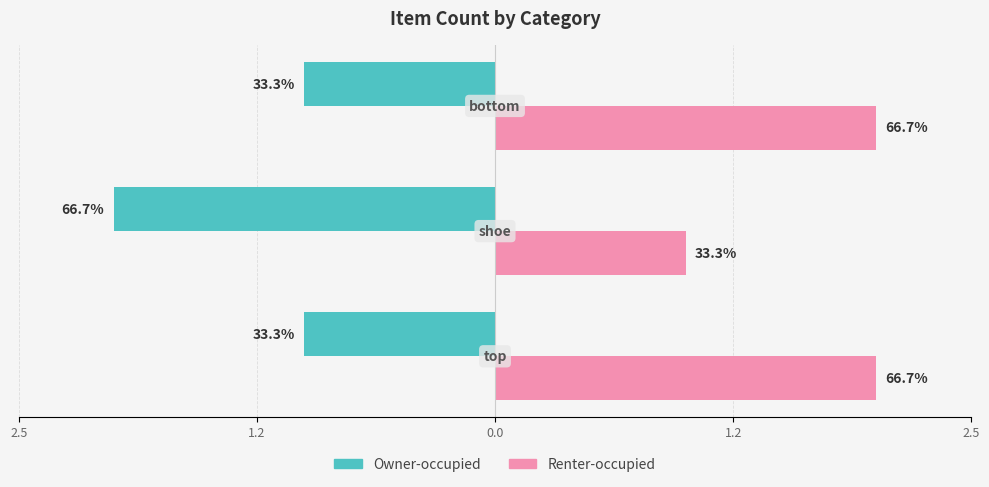

What is the value of the Owner-occupied bar at the 1st from the left?

-1